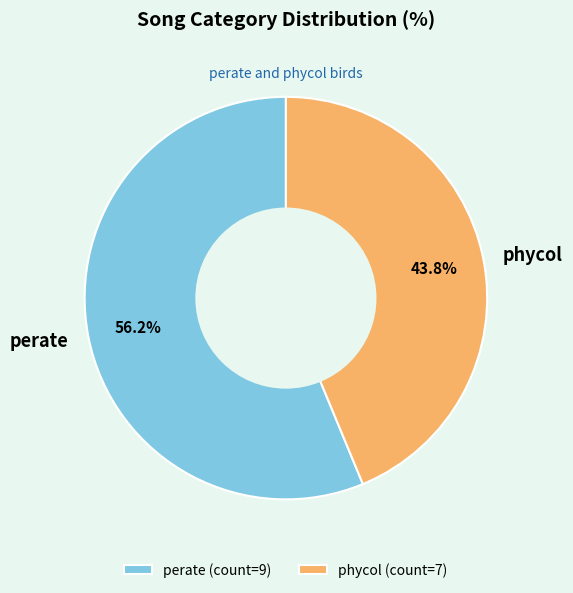

What percentage is the perate slice, to the nearest percent?

56%